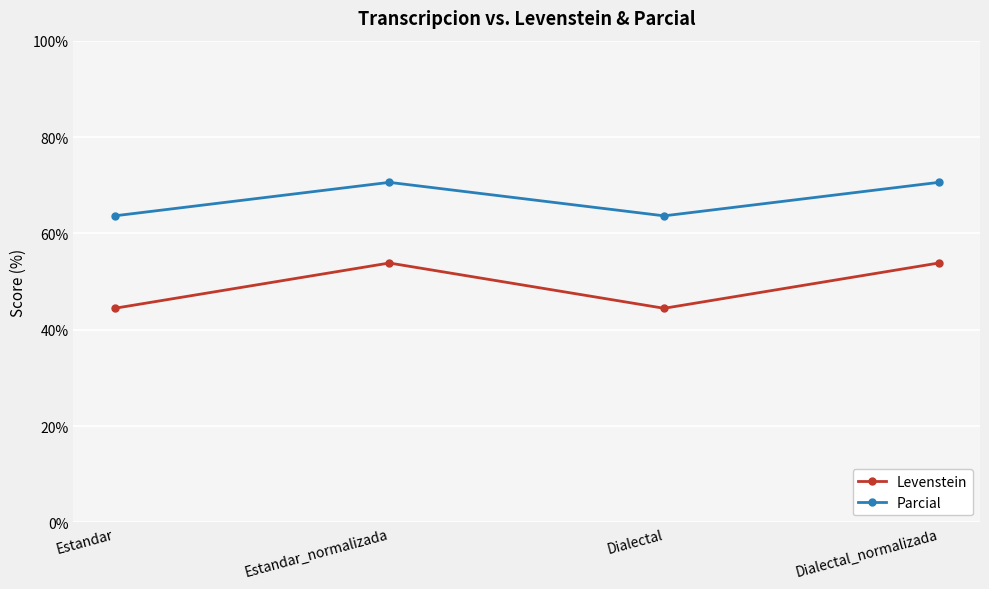

What are all the series names shown in the legend?

Levenstein, Parcial